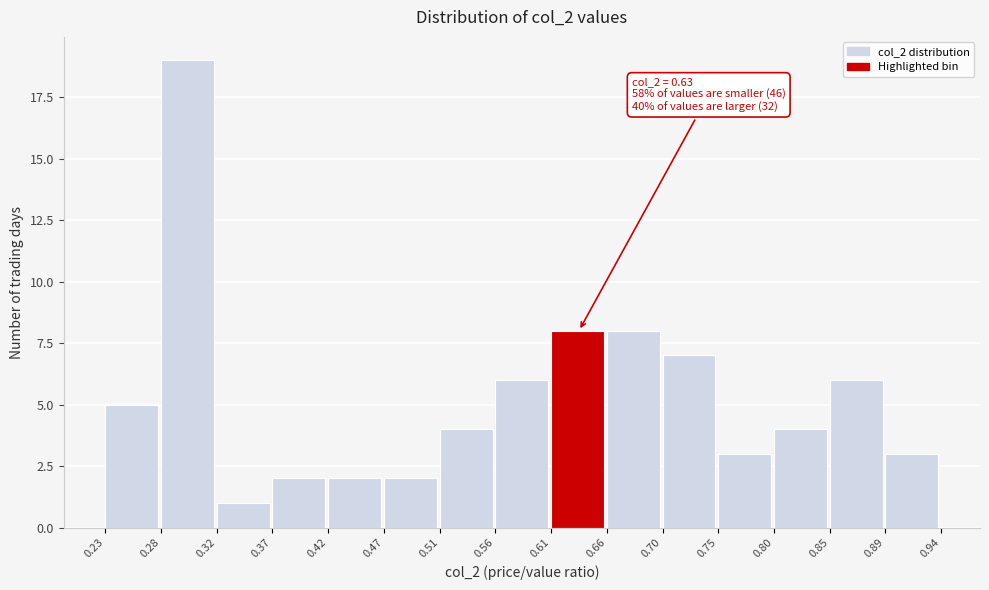

Which range on the x-axis has the tallest bar?

0.28 to 0.32